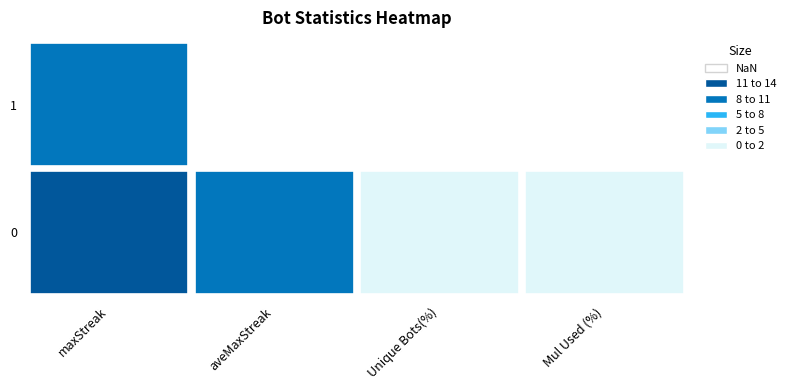

What is the difference between the highest and lowest values at Unique Bots(%)?

1.0